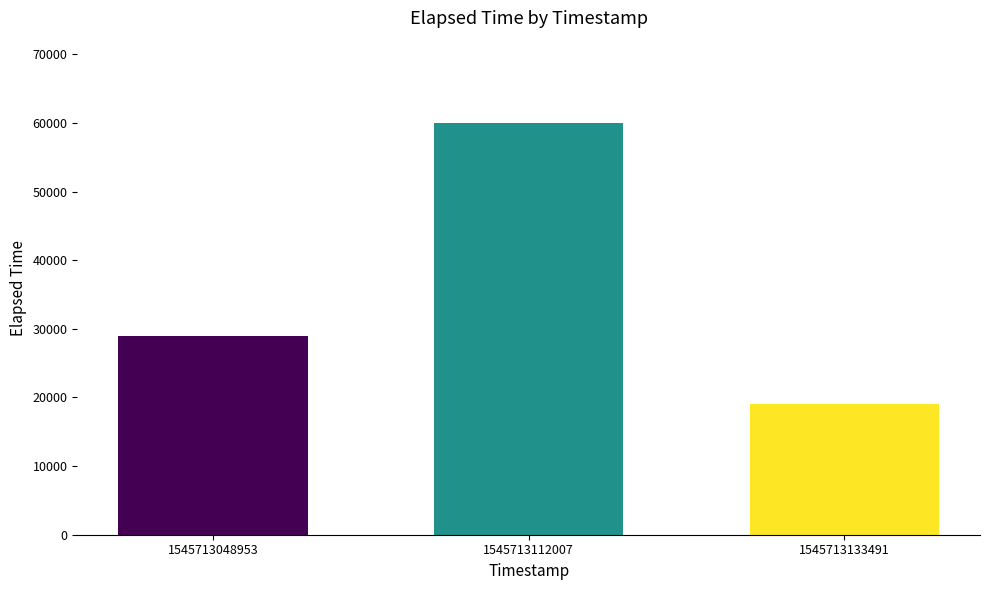

Count the values in the range 19000 to 60000.

3